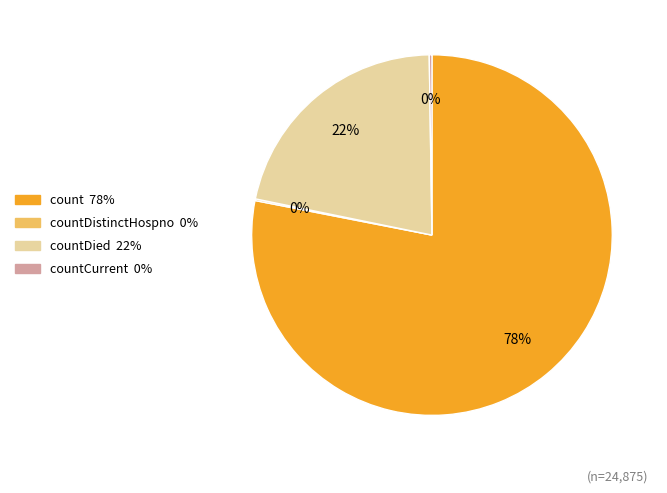

Is there any slice that represents more than half of the pie?

Yes